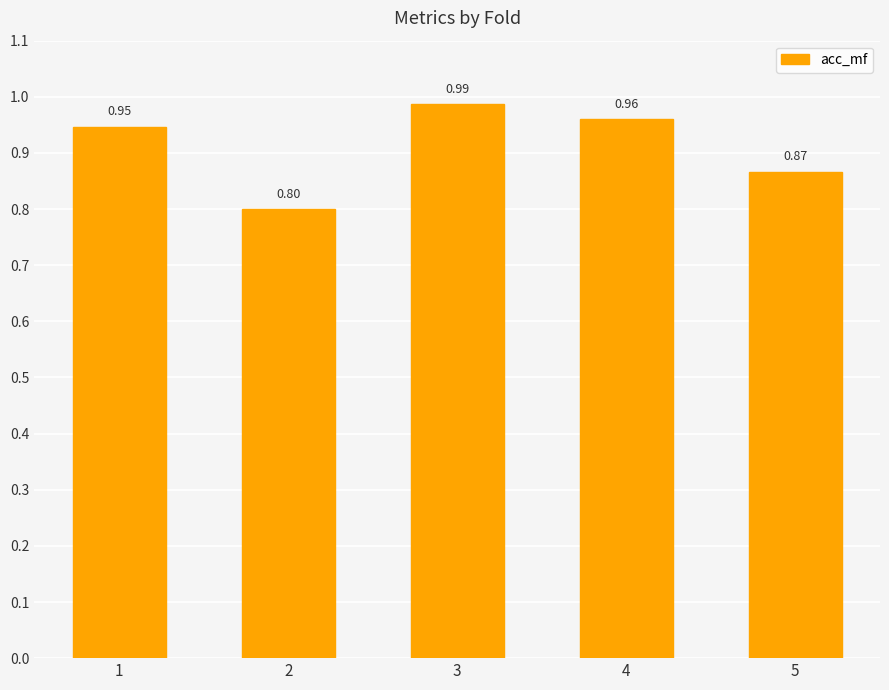

List the labels in order of value, largest first.

3, 4, 1, 5, 2